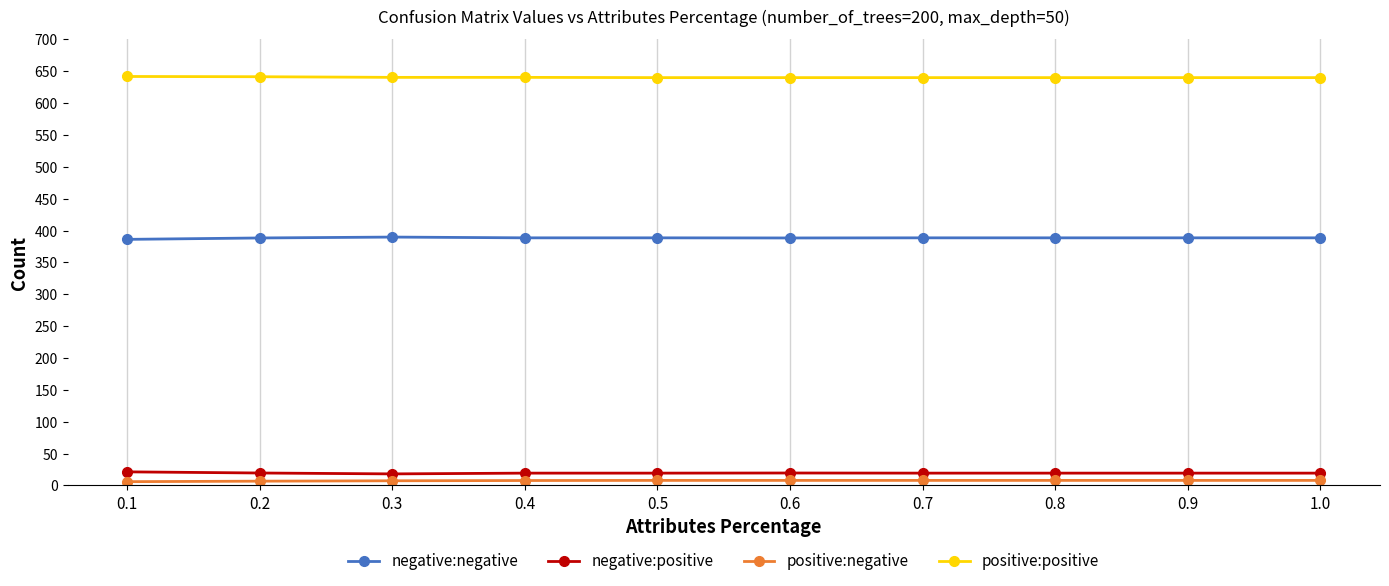

Does the chart display data point markers on the line(s)?

Yes